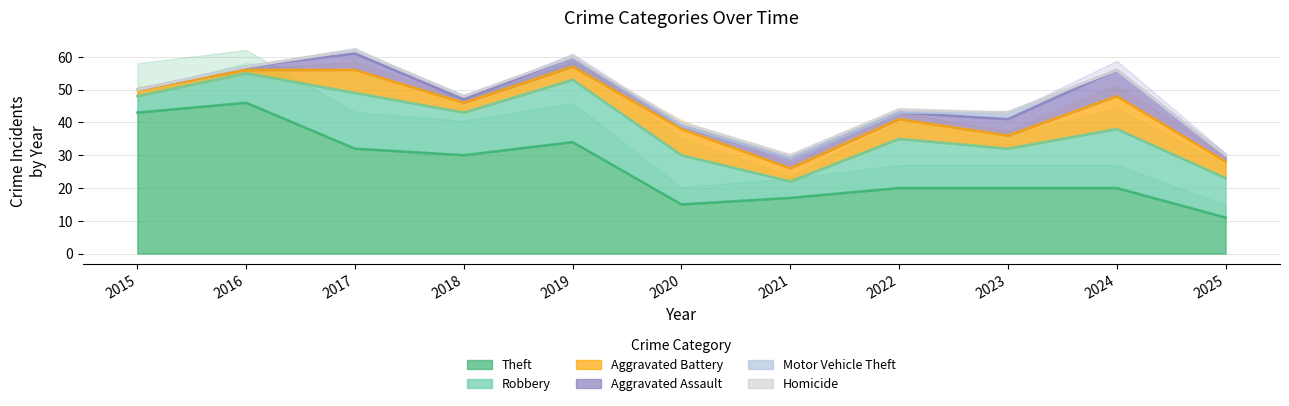

Which series changed the most between 2019 and 2024?

Theft